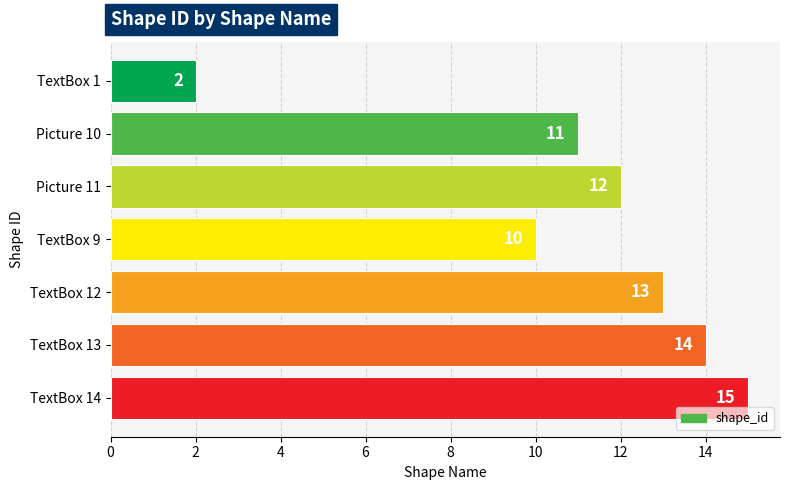

How many bars are there in total?

7